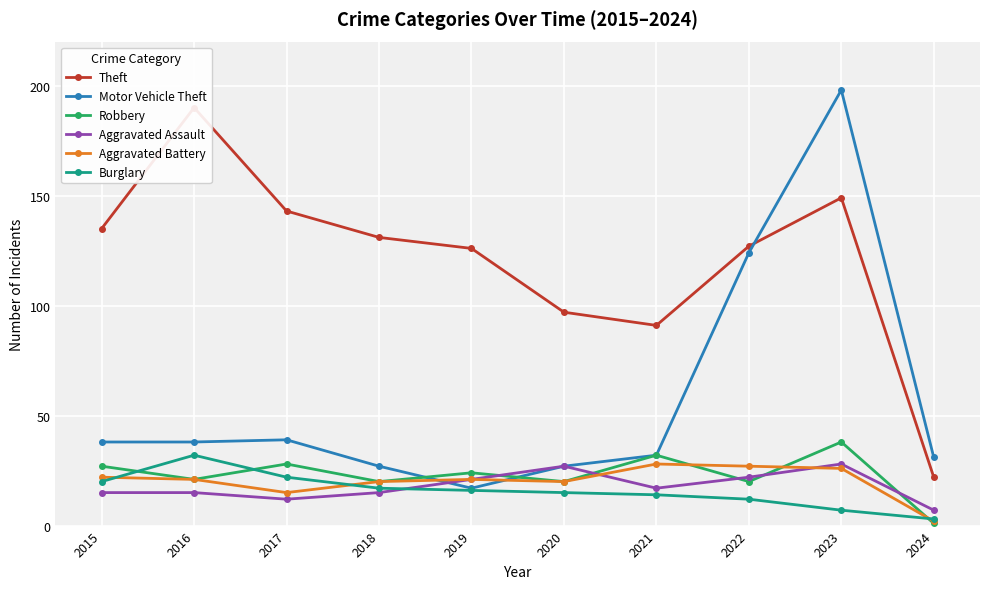

True or false: Motor Vehicle Theft and Burglary cross at least once.

False